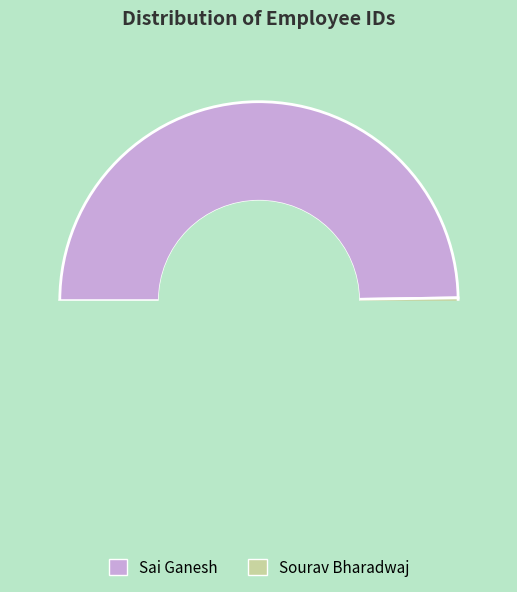

What is the change in value from Sai Ganesh to Sourav Bharadwaj?

+1